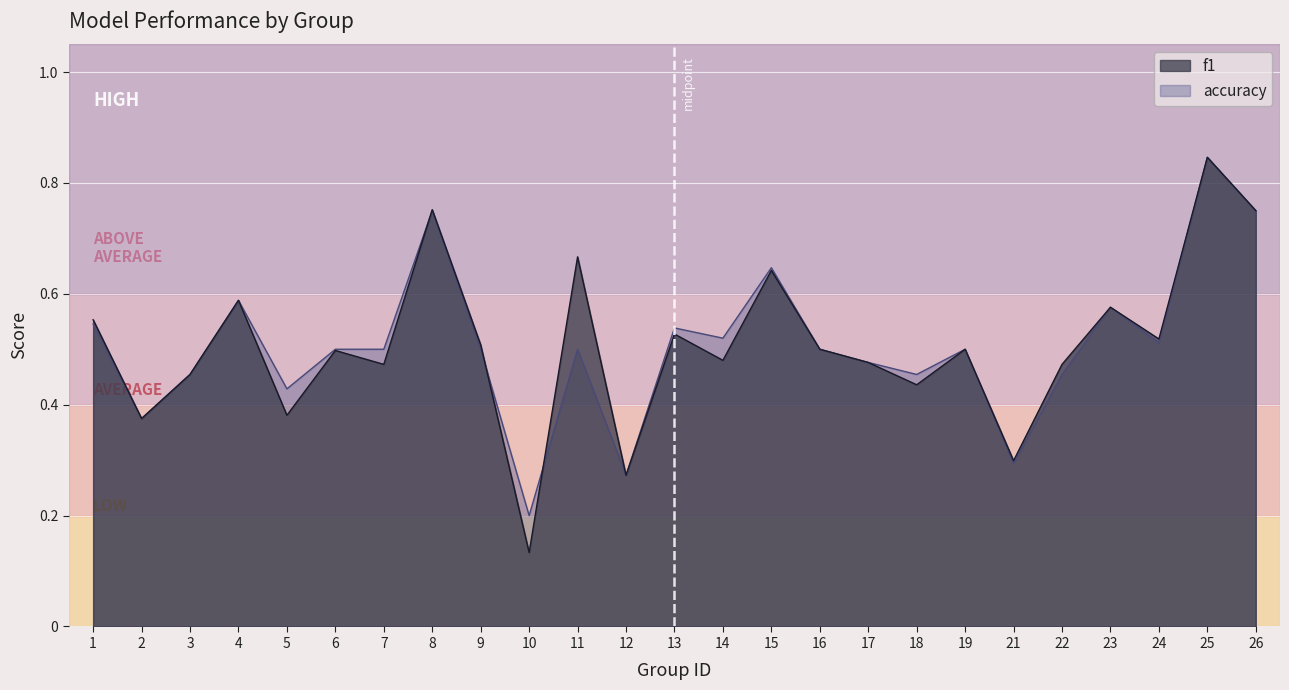

At 4, list the series in order from largest to smallest.

f1, accuracy